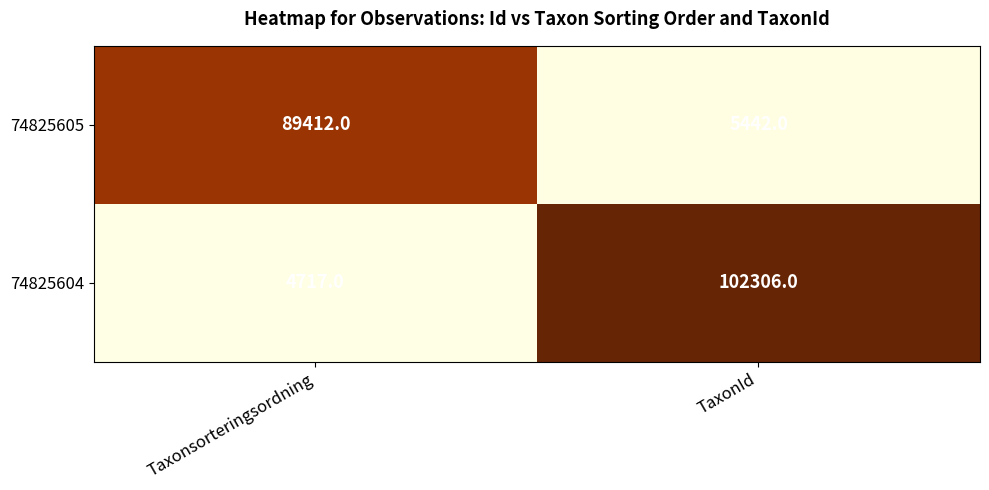

Rank the series at Taxonsorteringsordning from lowest to highest value.

74825604, 74825605